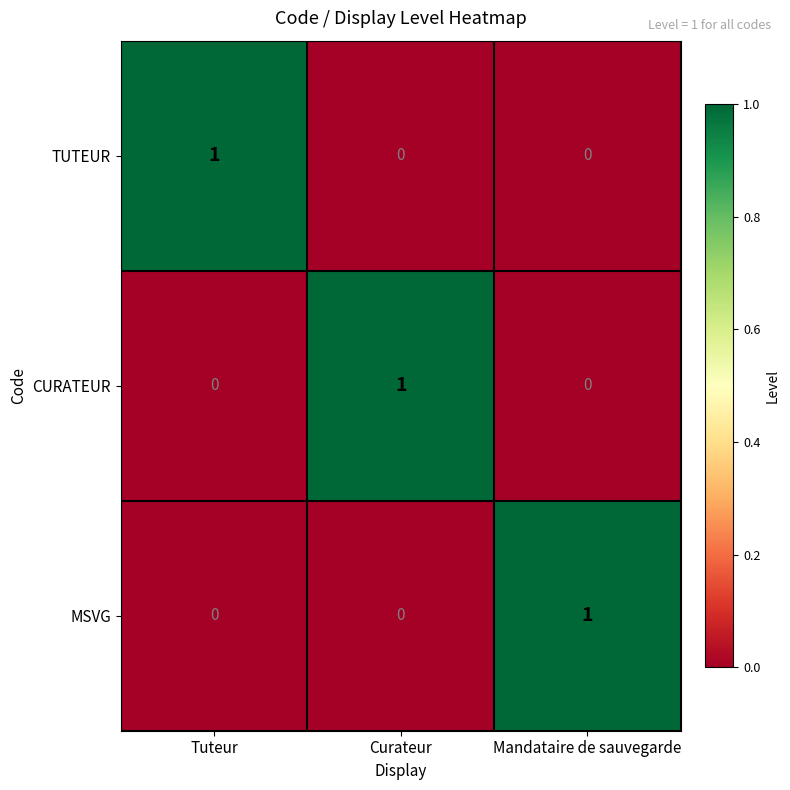

Count the CURATEUR values in the range 0 to 1.

3